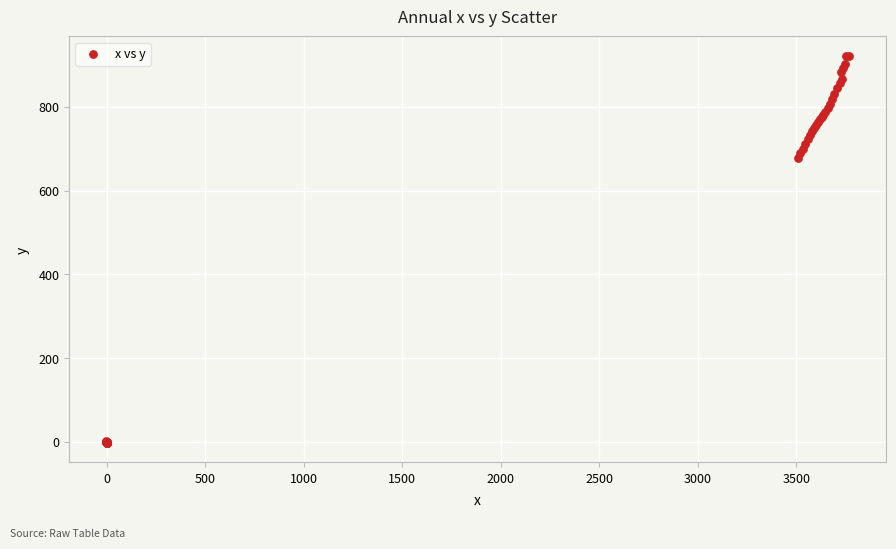

What Y value in the scatter plot is closest to 459?

676.8